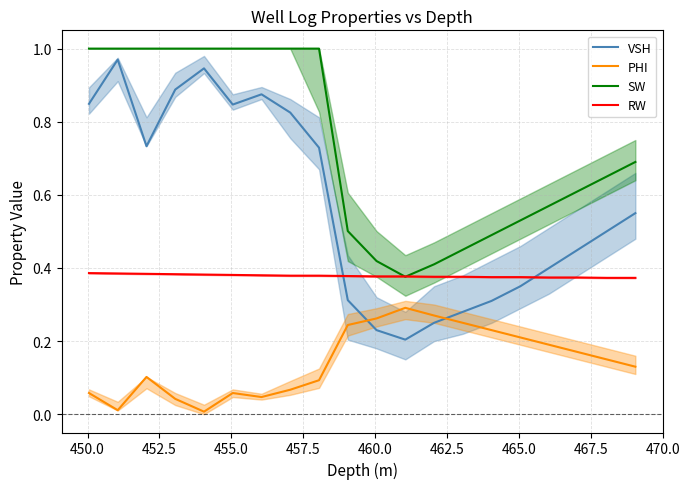

Which series has the largest total across all categories?

SW